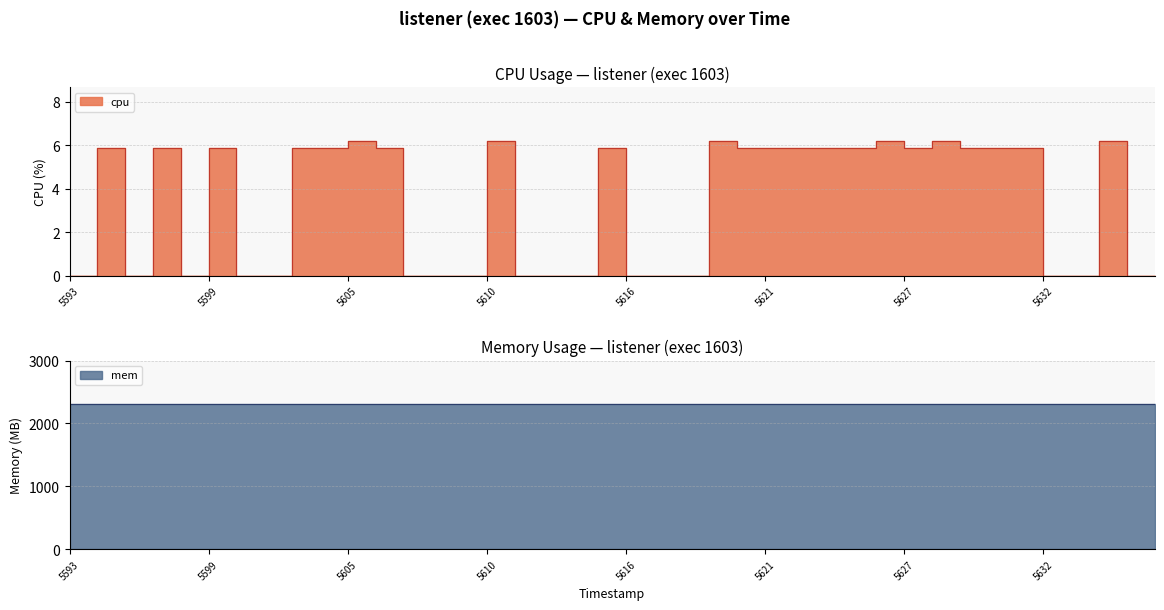

How many points are higher than both their immediate neighbors (excluding endpoints)?

10